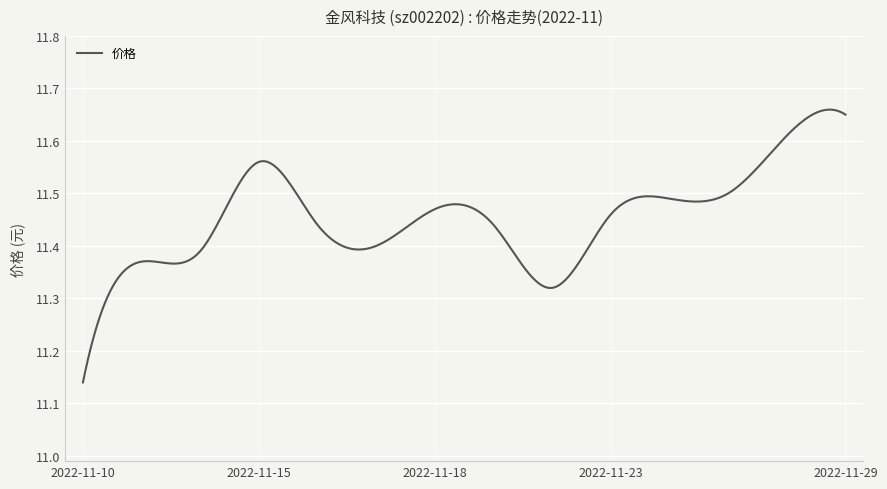

Does the chart have visible grid lines?

Yes